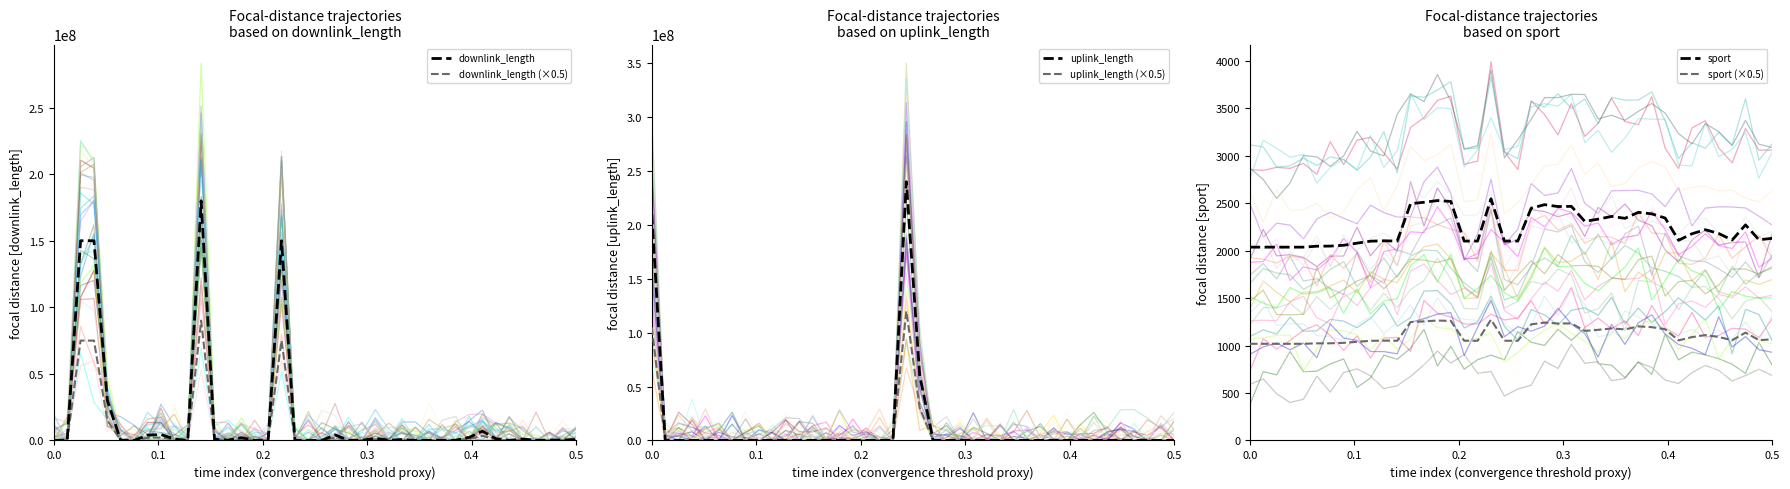

What is the highest value of the sport (×0.5) series?

1274.0